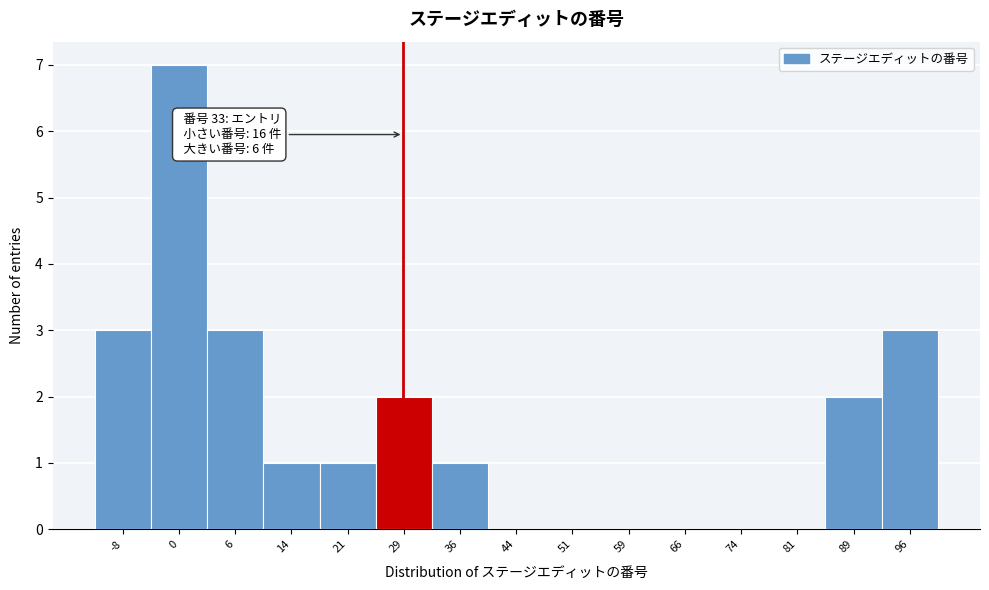

Reading left to right, what are all the values shown in this chart?

-8=3	0=7	6=3	14=1	21=1	29=2	36=1	44=0	51=0	59=0	66=0	74=0	81=0	89=2	96=3